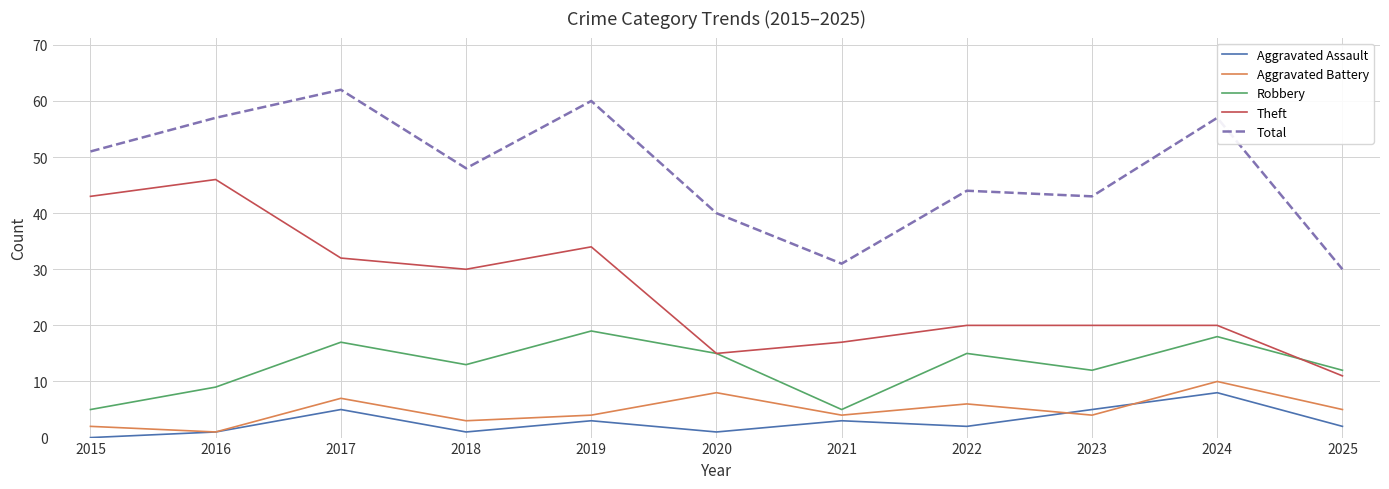

In Theft, how many points are lower than both neighbors (excluding endpoints)?

2